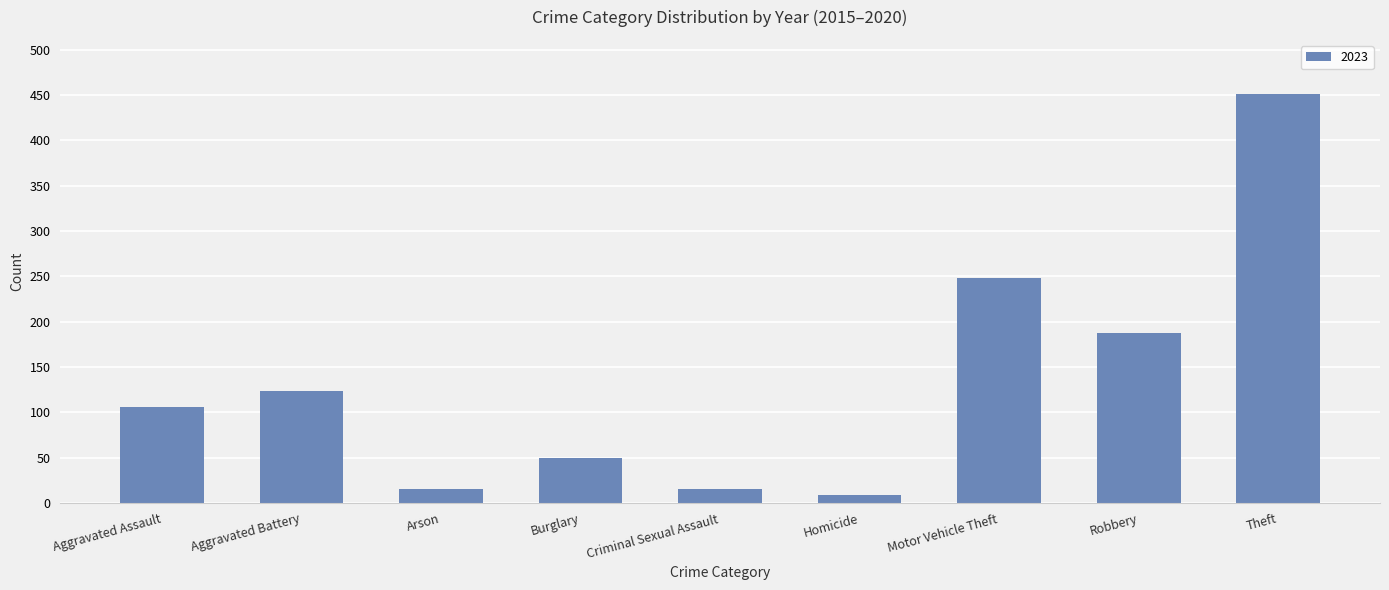

Which has a higher value, Homicide or Motor Vehicle Theft?

Motor Vehicle Theft